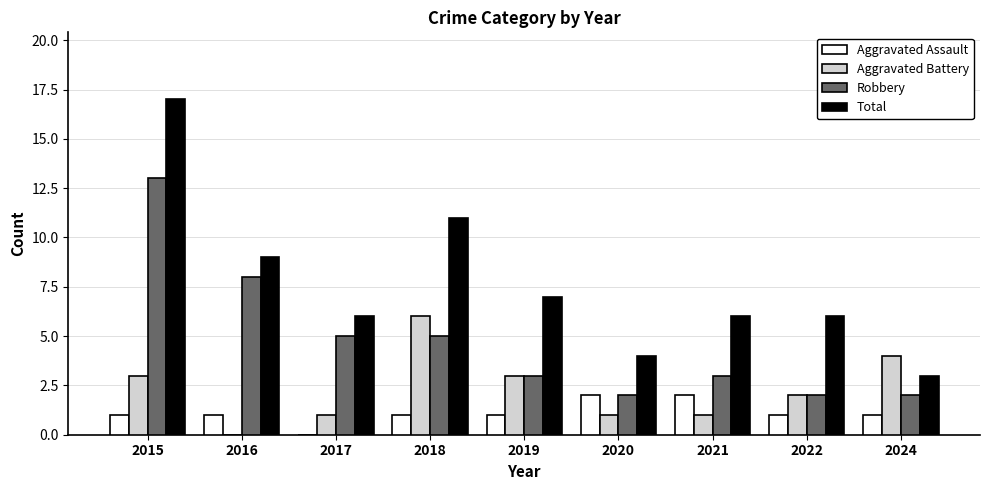

What is the total value across all series at 2021?

12